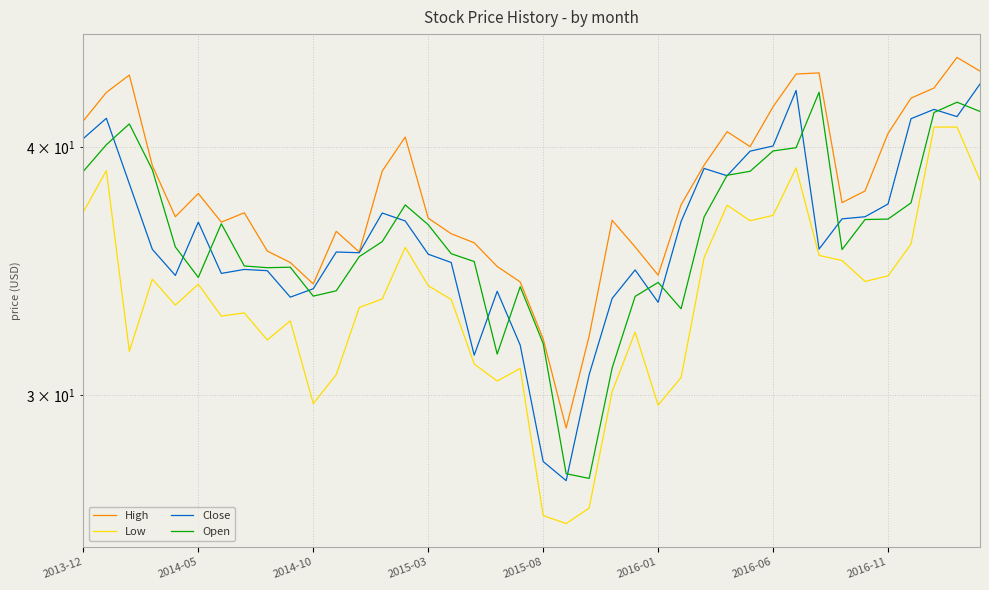

Does the chart display data point markers on the line(s)?

No